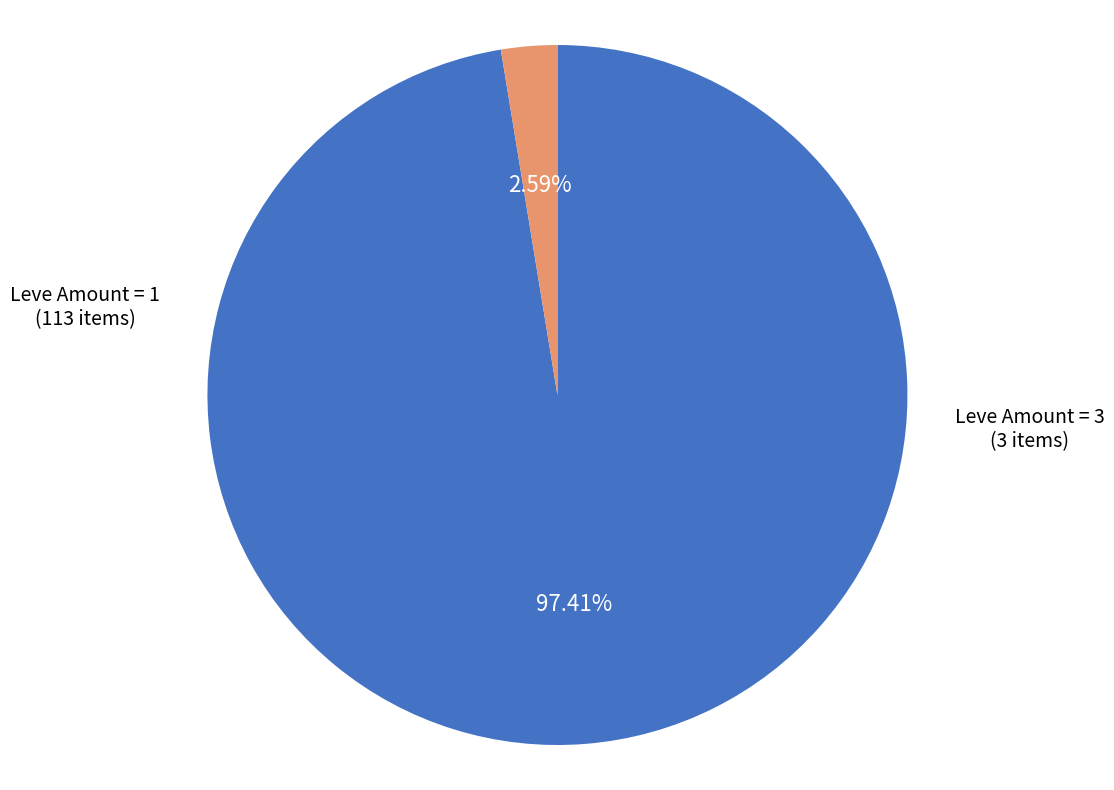

Is there any slice that represents more than half of the pie?

Yes